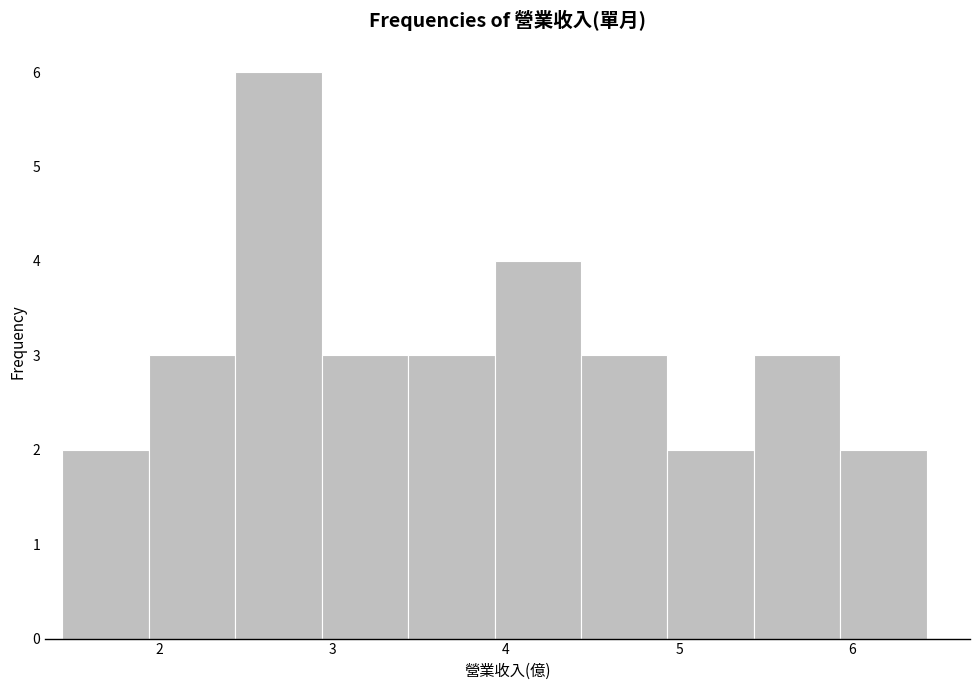

Reading left to right, list every bar in this chart as the range it spans on the x-axis followed by its height. Neither the bar edges nor the heights are printed on the chart, so give them approximately, as read against the axes.

1.4 to 1.9: 2
1.9 to 2.4: 3
2.4 to 2.9: 6
2.9 to 3.4: 3
3.4 to 3.9: 3
3.9 to 4.4: 4
4.4 to 4.9: 3
4.9 to 5.4: 2
5.4 to 5.9: 3
5.9 to 6.4: 2